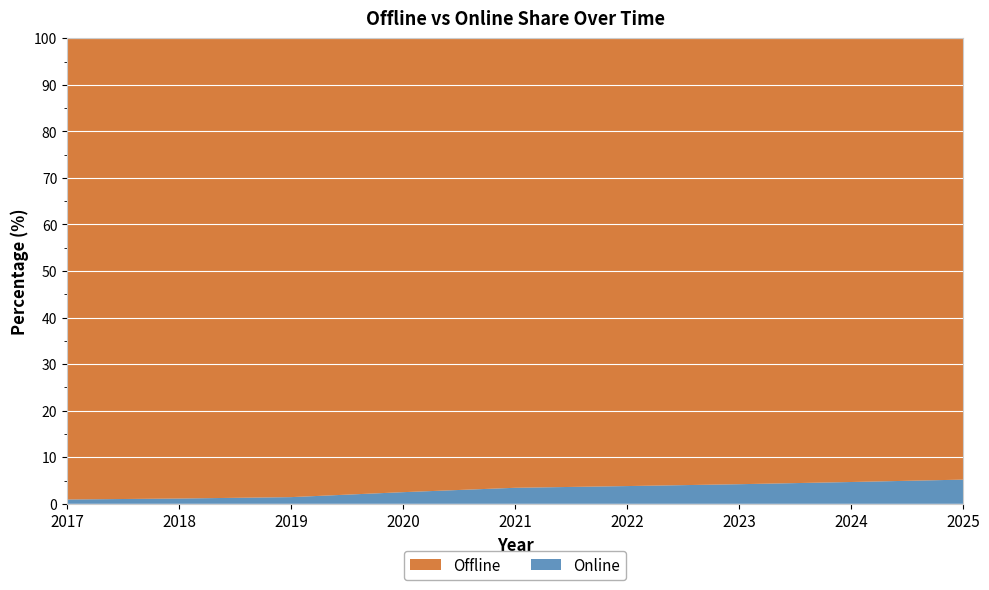

Reading right to left, extract all data points from this chart.

Offline: 2025=94.8	2024=95.3	2023=95.8	2022=96.2	2021=96.6	2020=97.5	2019=98.6	2018=98.9	2017=99.1
Online: 2025=5.2	2024=4.7	2023=4.2	2022=3.8	2021=3.4	2020=2.5	2019=1.4	2018=1.1	2017=0.9